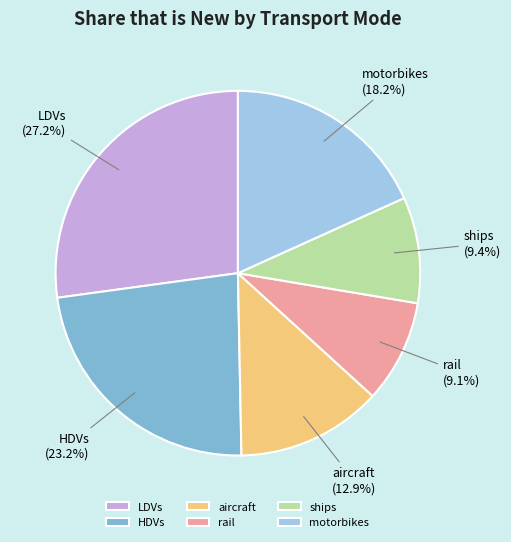

Which has a higher value, motorbikes or rail?

motorbikes